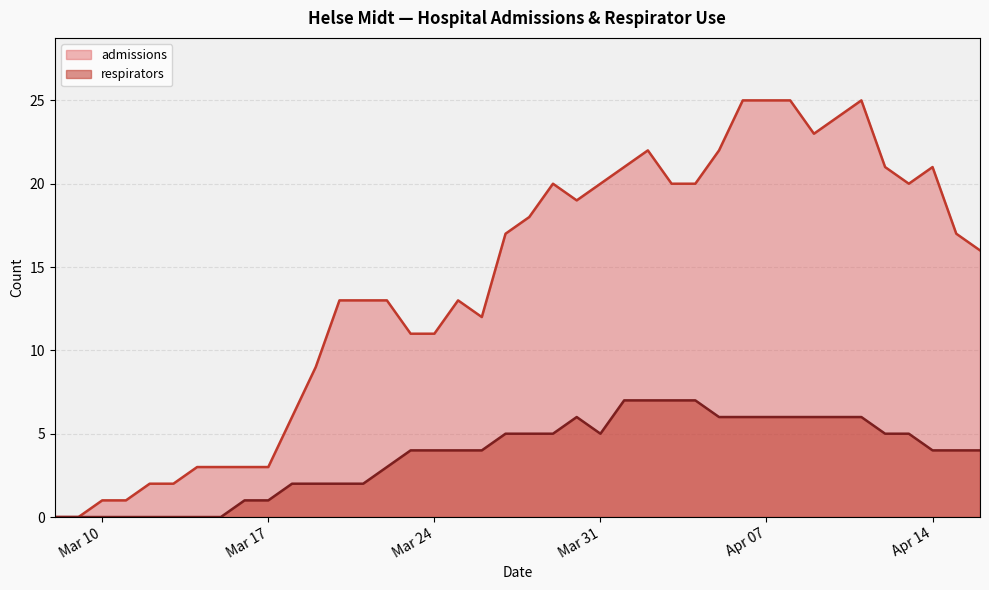

Which series has the largest range (max minus min)?

admissions